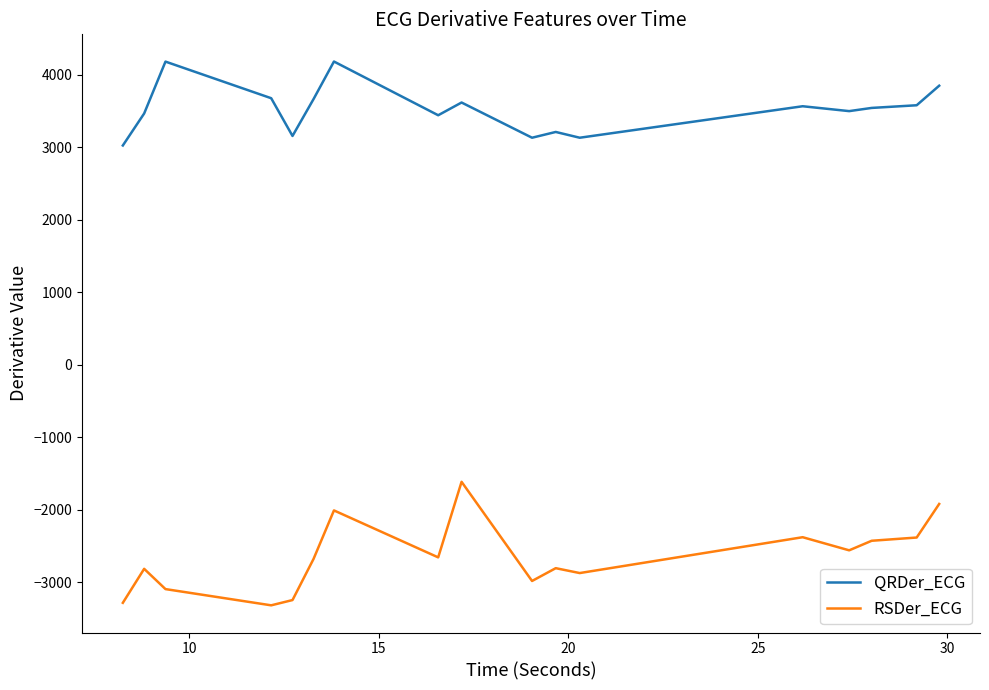

How many lines are shown in the chart?

2